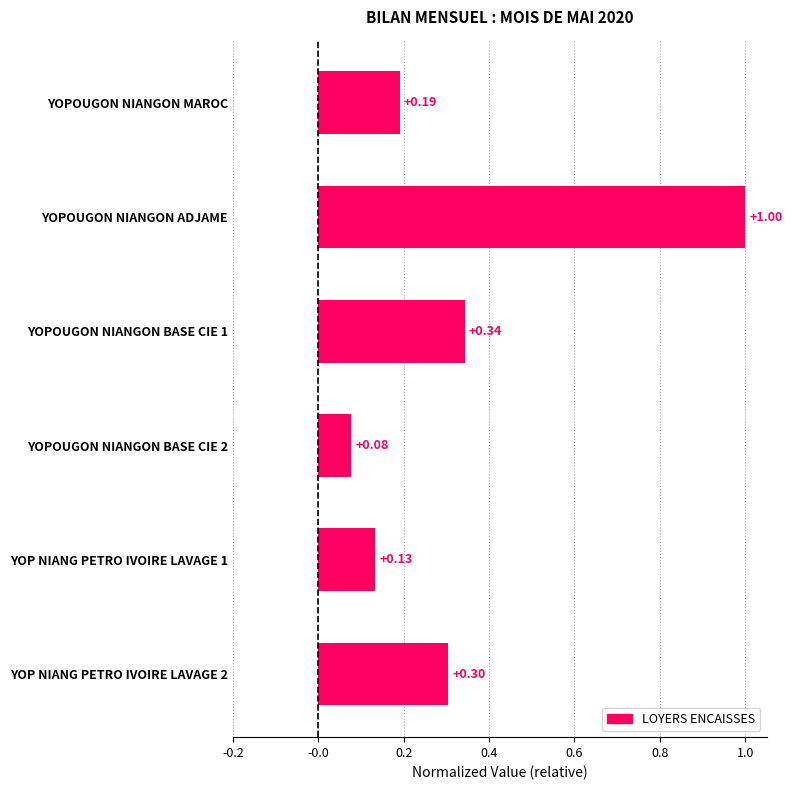

Does the chart contain any negative values?

No